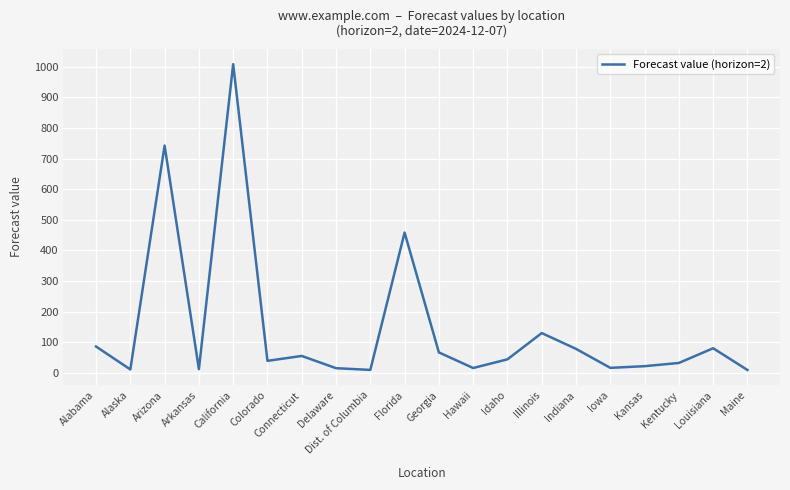

What is the change in value from Alabama to Arkansas?

-73.9